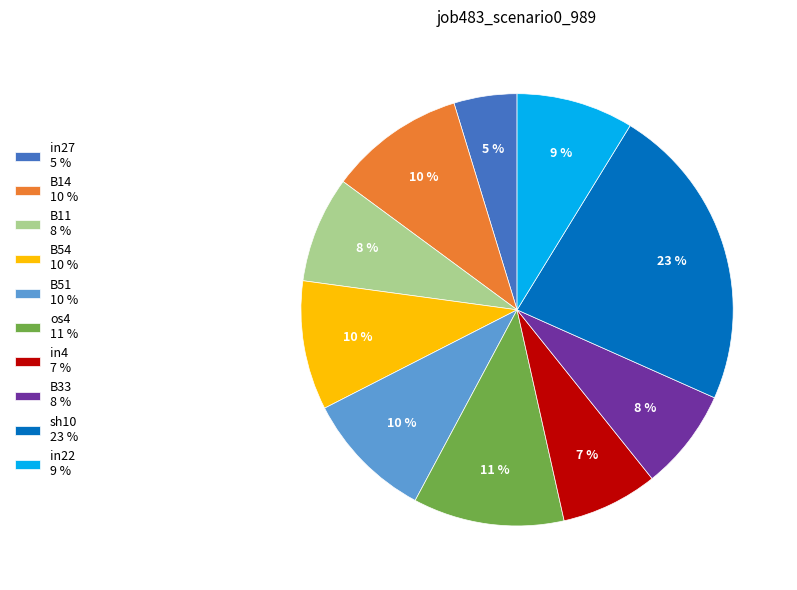

What is the smallest slice in the pie chart?

in27